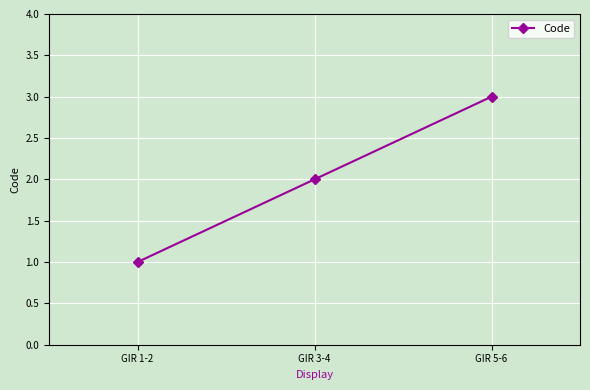

What is the difference between the maximum and second lowest values?

1